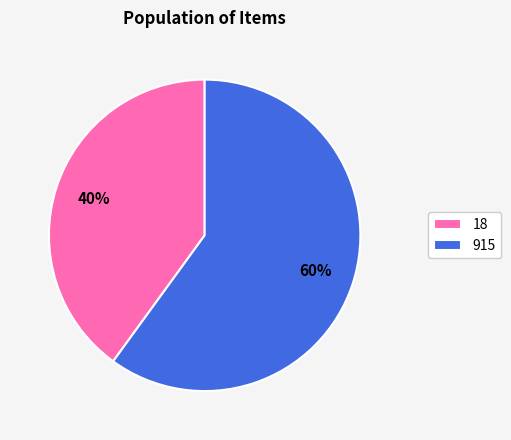

Do 18 and 915 together represent more than half of the pie?

Yes